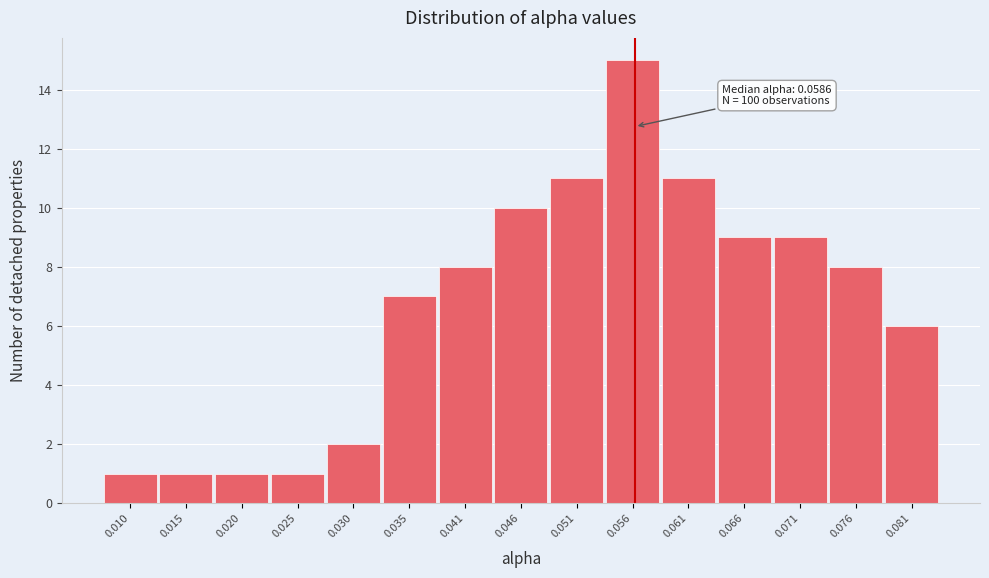

Reading right to left, extract all data points from this chart.

6	8	9	9	11	15	11	10	8	7	2	1	1	1	1